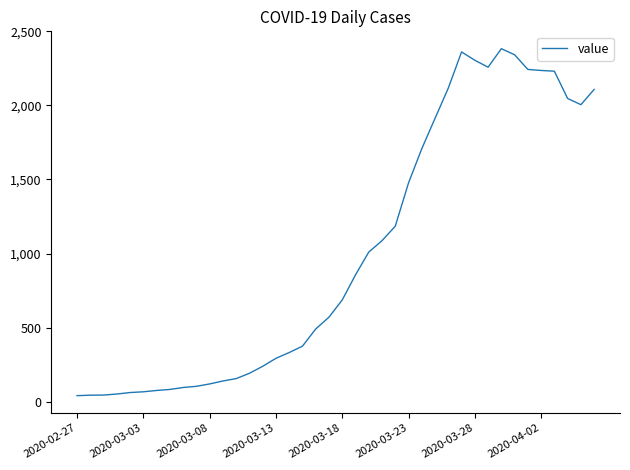

What is the greatest value displayed?

2383